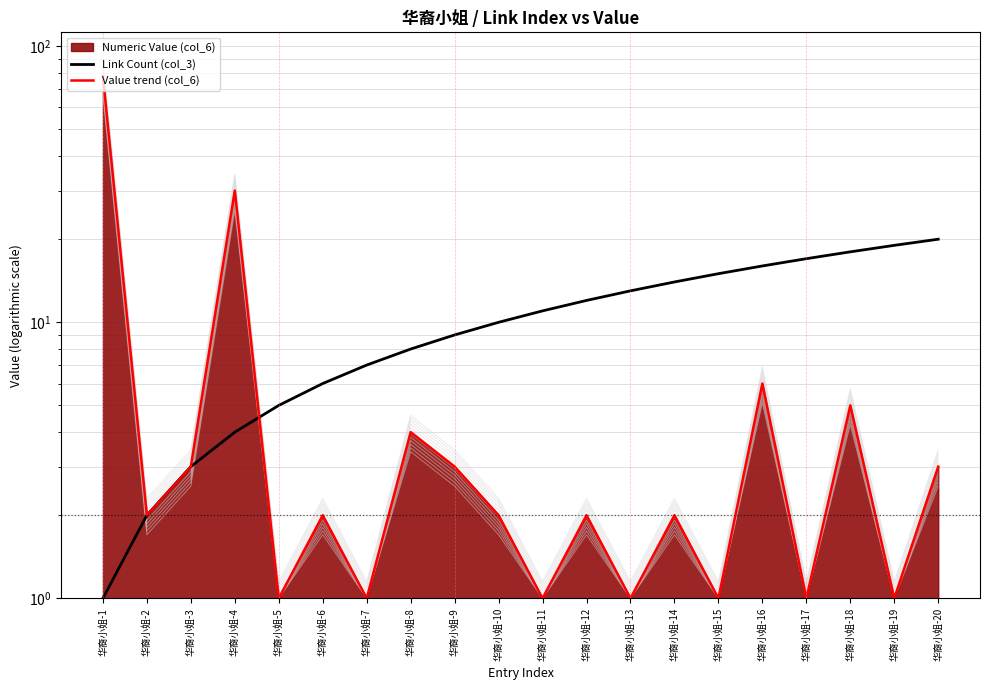

What is the total value across all series at 华裔小姐-17?

18